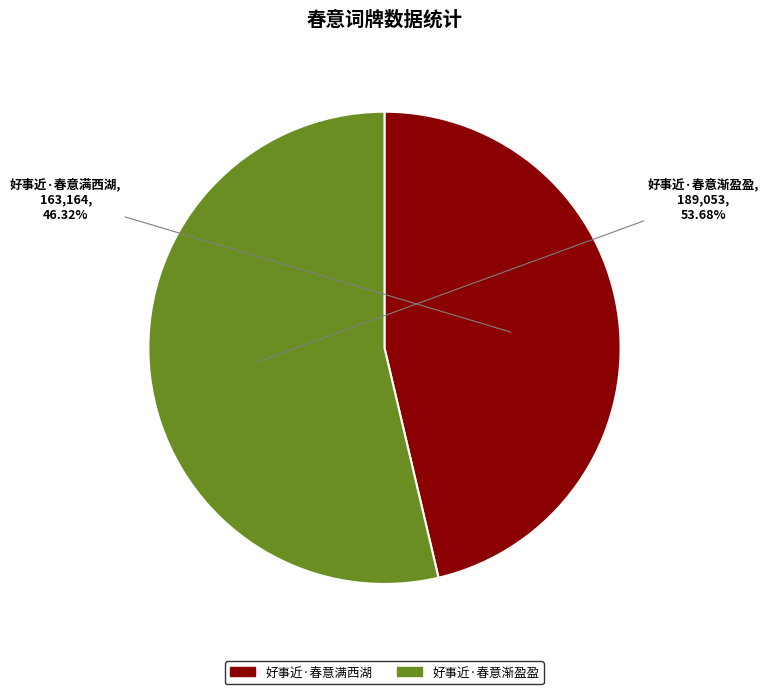

Is the sum of 好事近·春意满西湖 and 好事近·春意渐盈盈 greater than half?

Yes